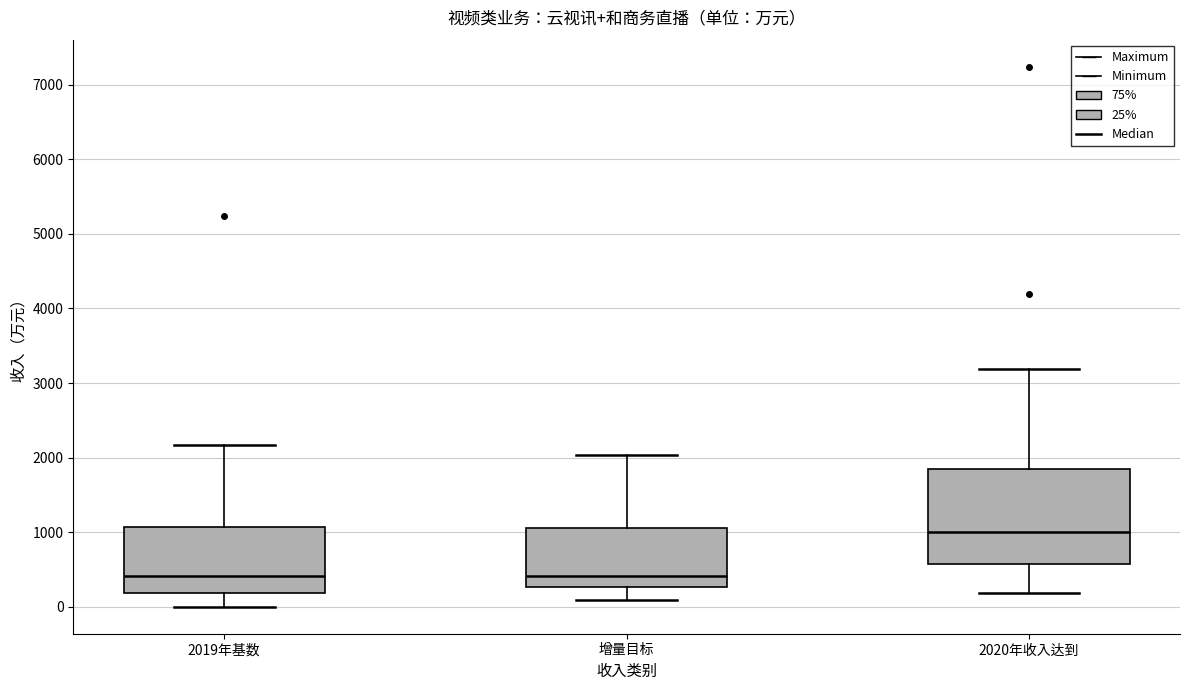

Where is the lower edge of the box for 2019年基数 on the y-axis? The values are not printed on the chart, so give them approximately, as read against the axis.

200